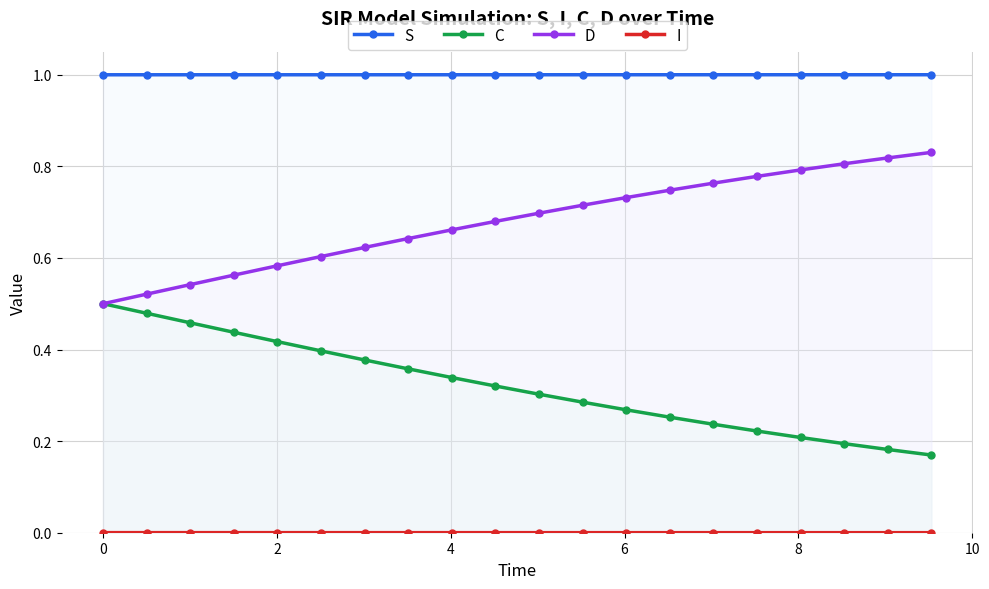

Which has a higher value, 19 or 13?

19